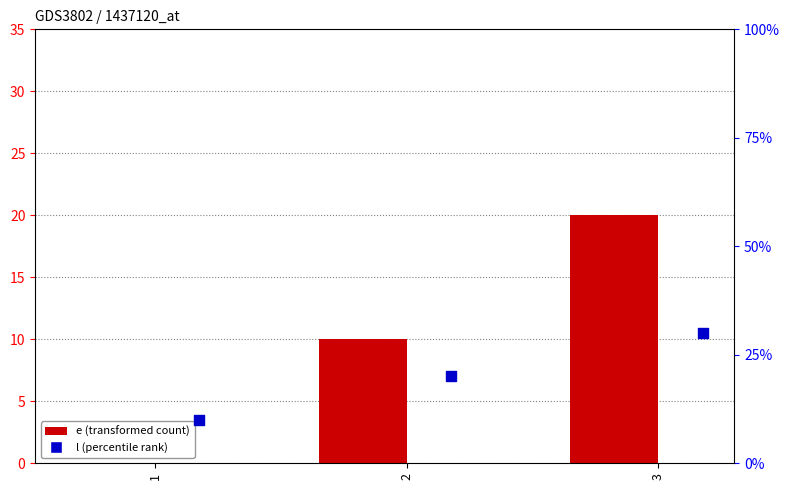

Which series contains the lowest Y value?

e